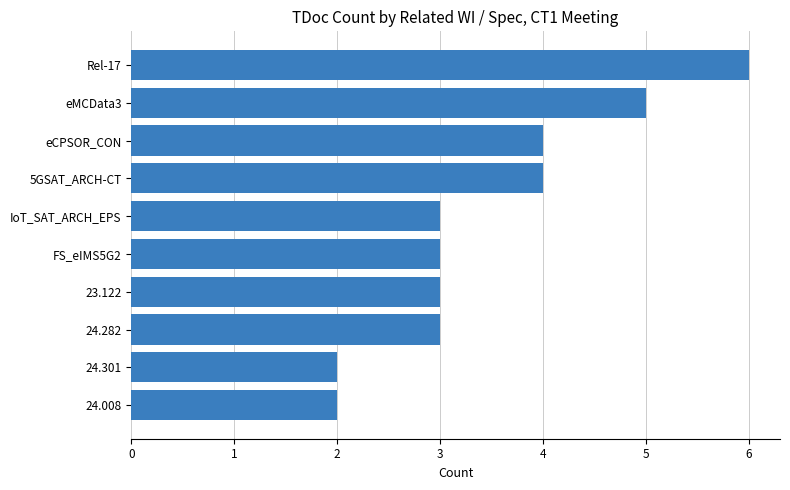

Reading top to bottom, what are all the values shown in this chart?

6	5	4	4	3	3	3	3	2	2